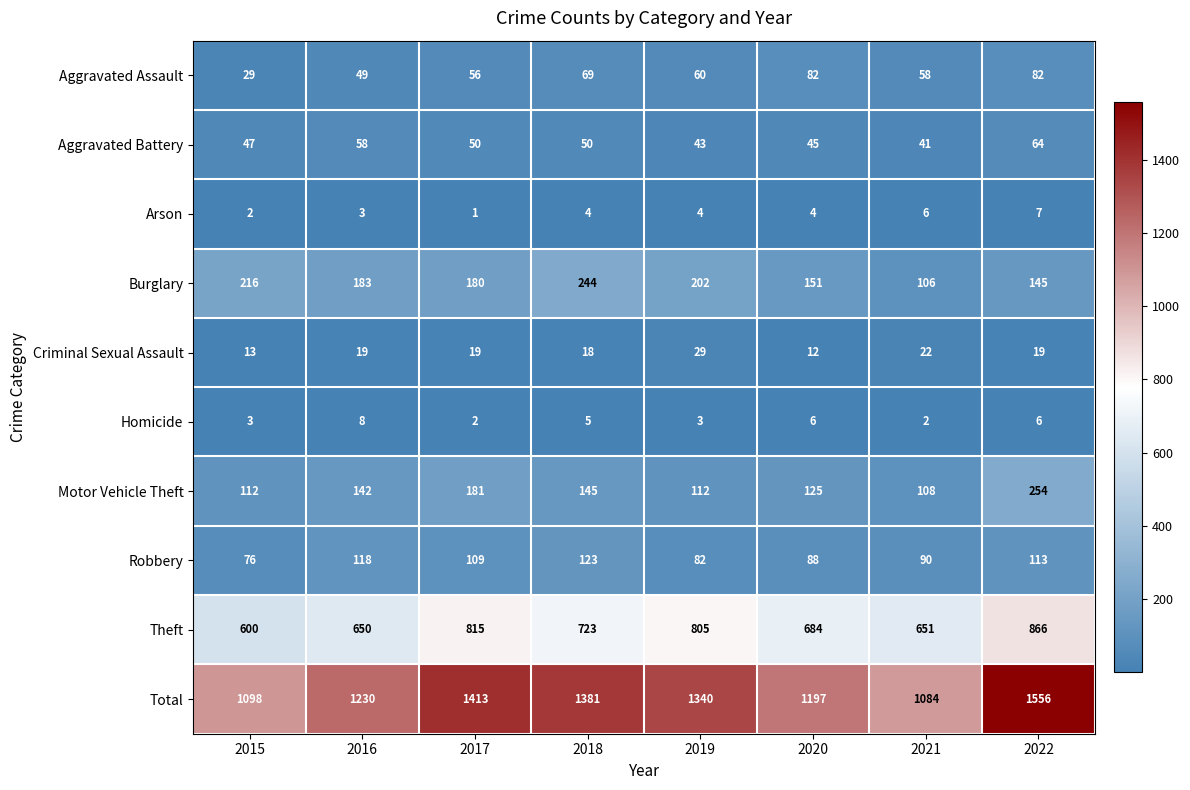

What is the difference between the second highest and second lowest values in the Aggravated Assault series?

33